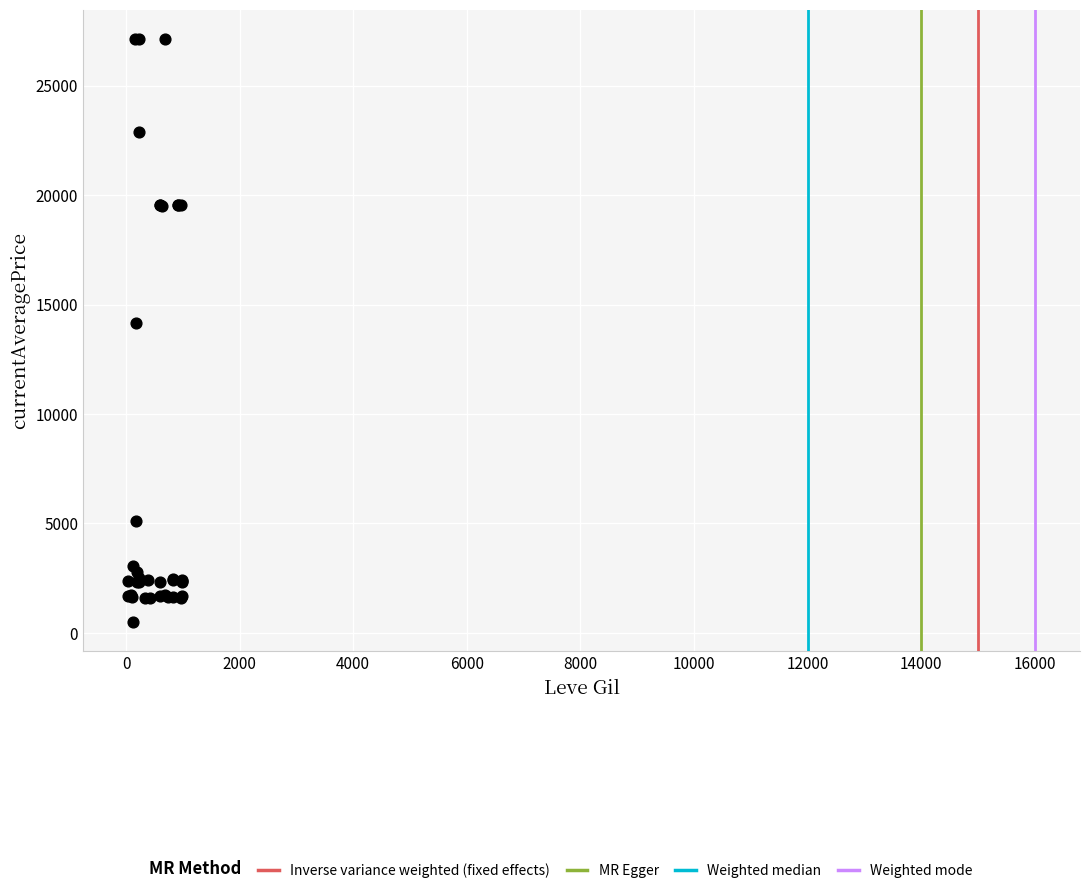

What Y value in the scatter plot is closest to 13818?

14149.0